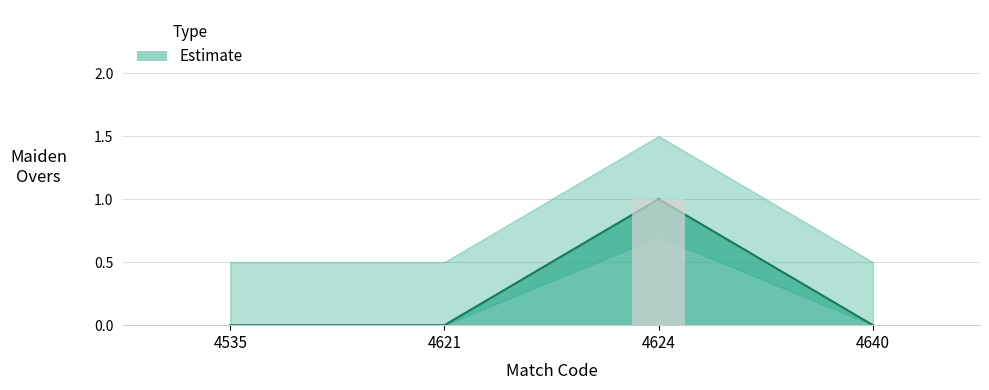

Rank the categories by value from lowest to highest.

4535, 4621, 4640, 4624